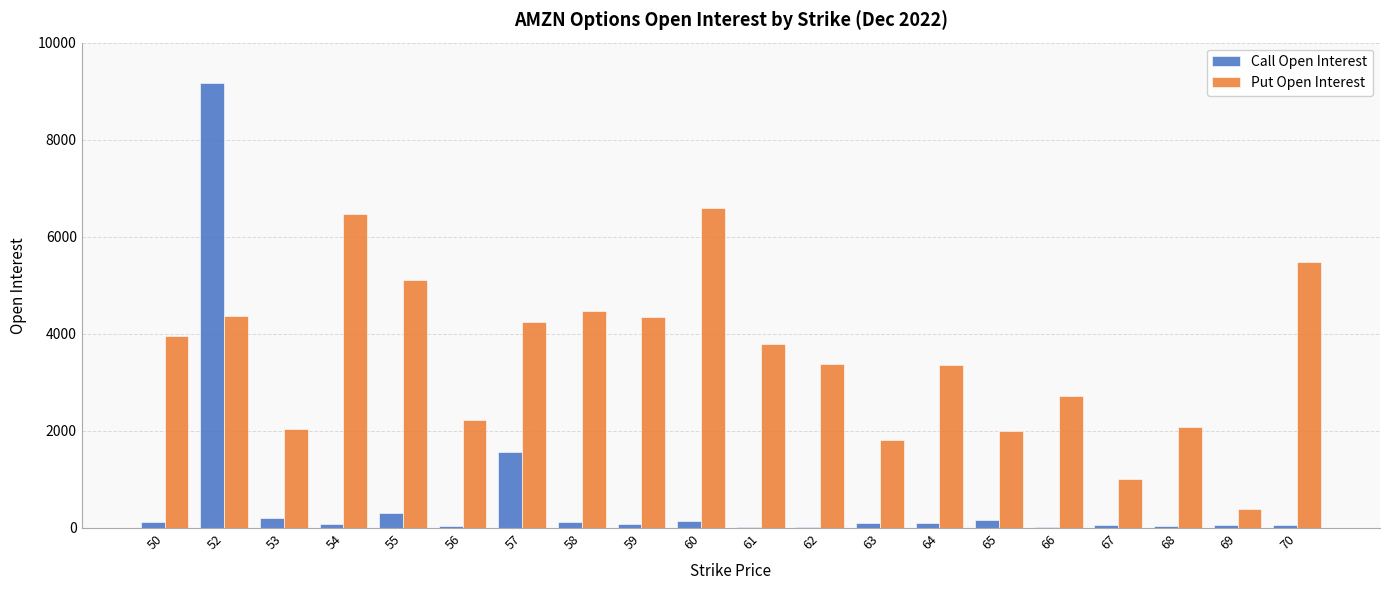

The value of Put Open Interest at 53 is 3516. True or false?

False